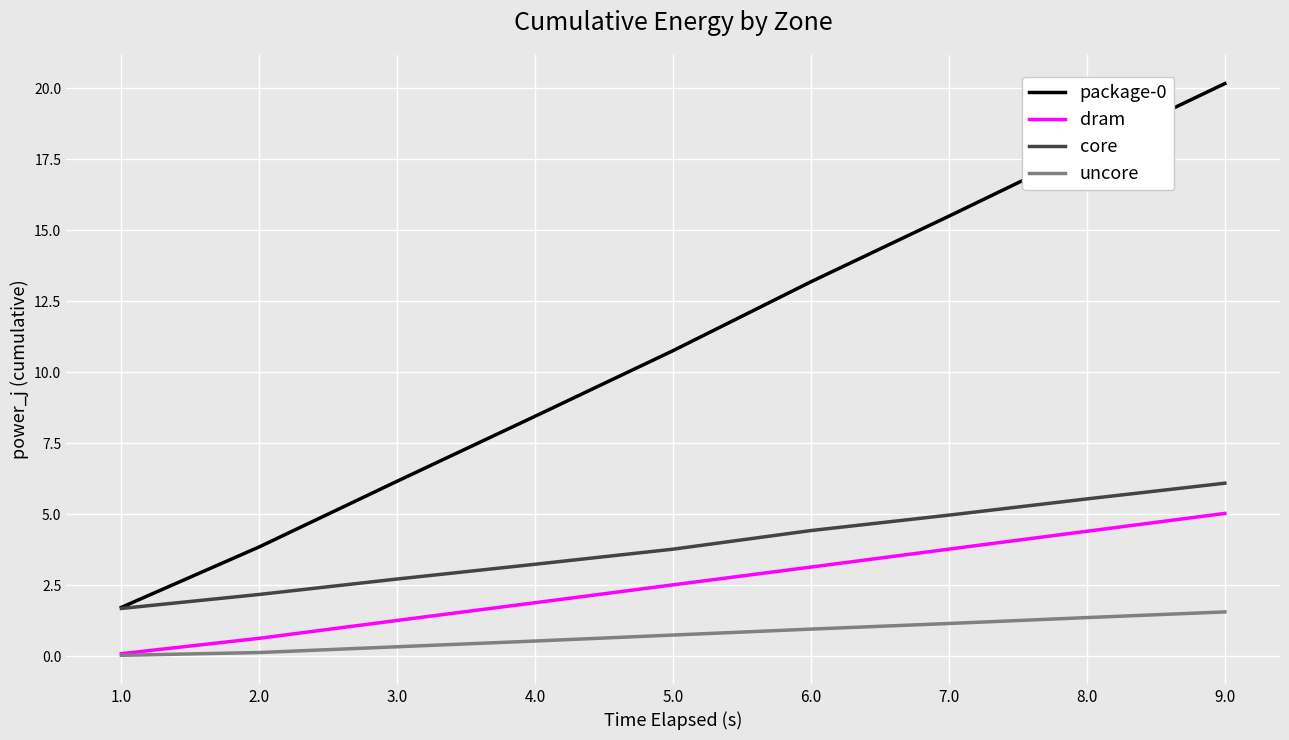

At which label does dram first exceed 2?

5.0